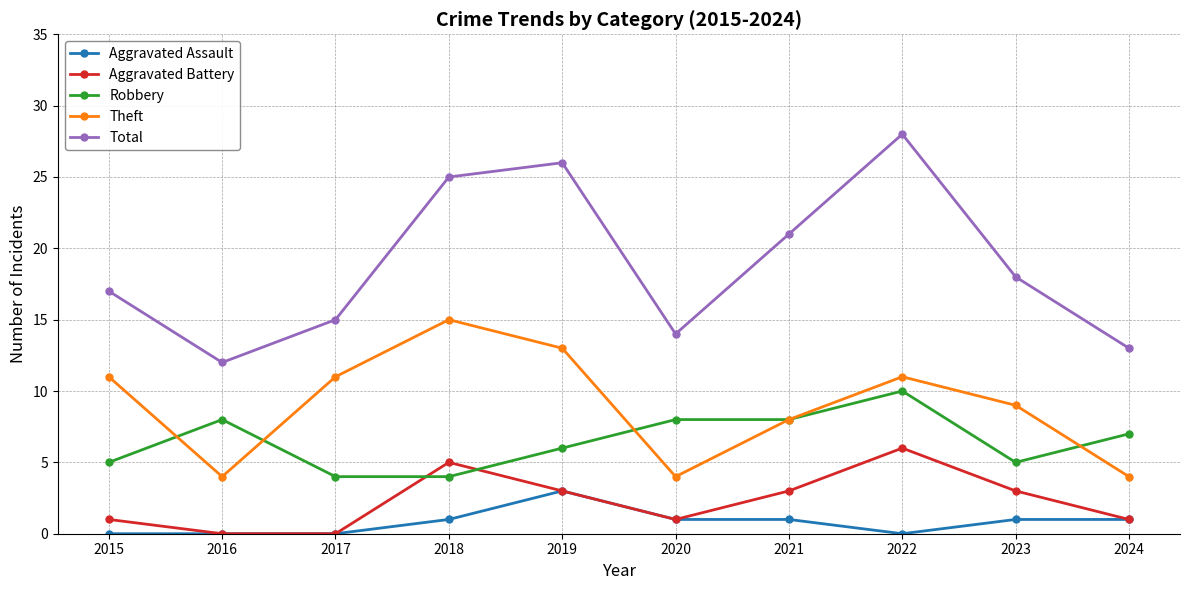

The Total series shows 22 at 2024. True or false?

False